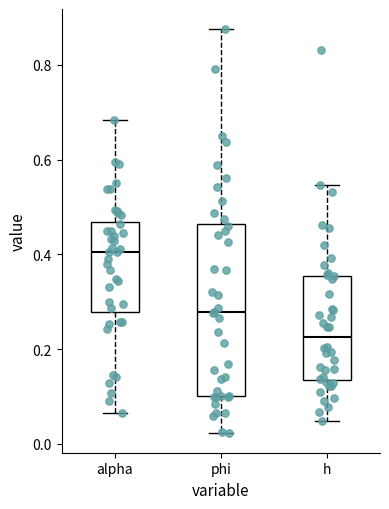

Which box's median line is the highest?

alpha